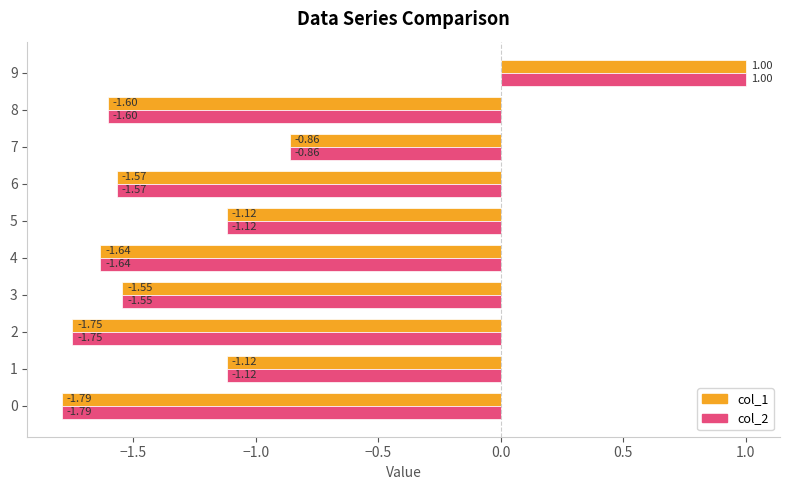

What is the difference between the col_1 values at 8 and 7?

0.7